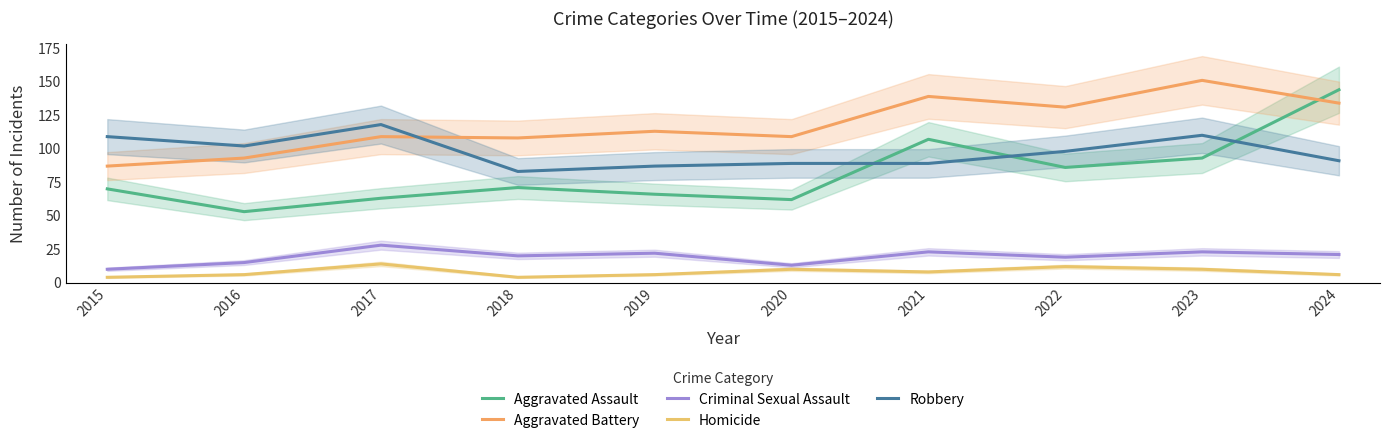

Between 2016 and 2018, which series saw the biggest shift?

Robbery